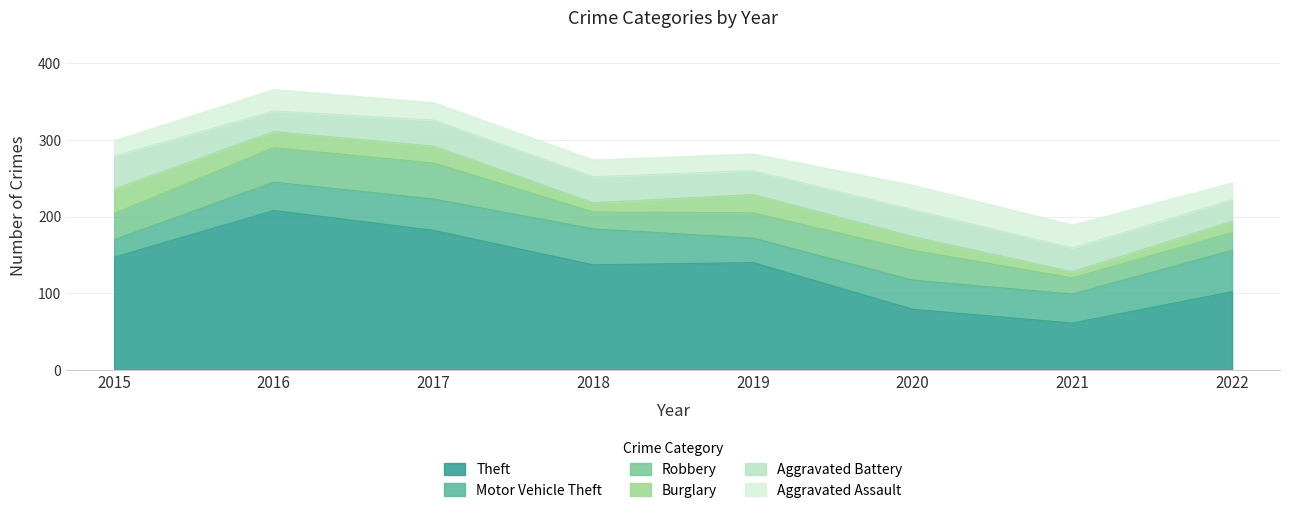

Is the value of Aggravated Assault at 2022 greater than the value of Robbery at 2021?

Yes